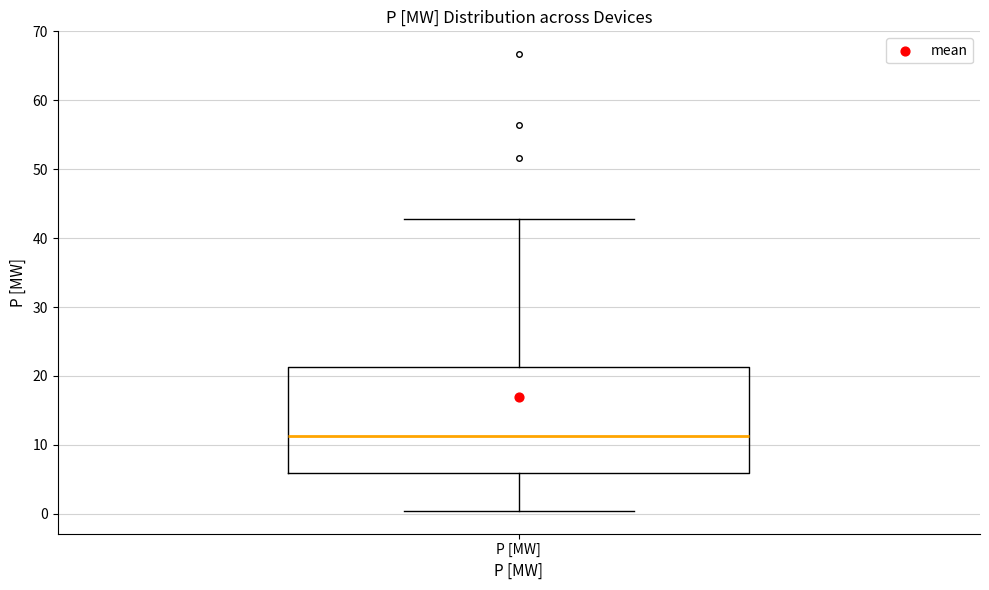

Read this box plot against the y-axis: the position of the median line, the range covered by the box, and the ends of both whiskers. The values are not printed on the chart, so give them approximately, as read against the axis.

median 11, box 6 to 21, whiskers 0 to 43